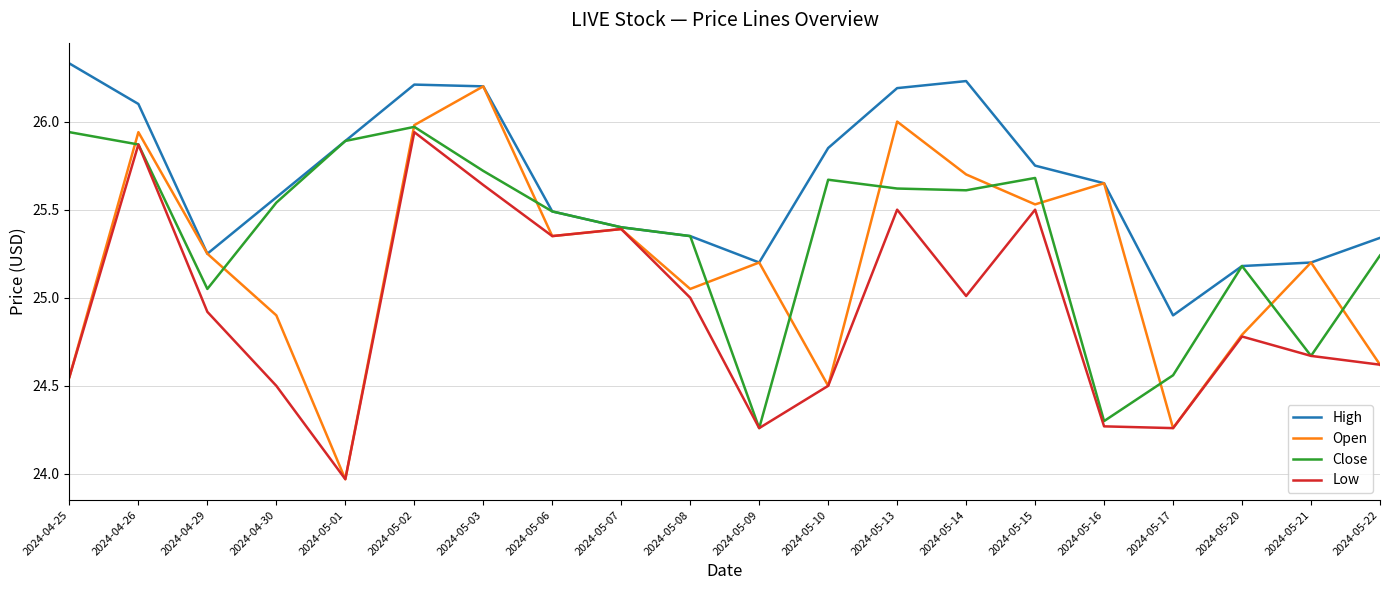

True or false: Open has more than 1 points higher than both neighbors.

True